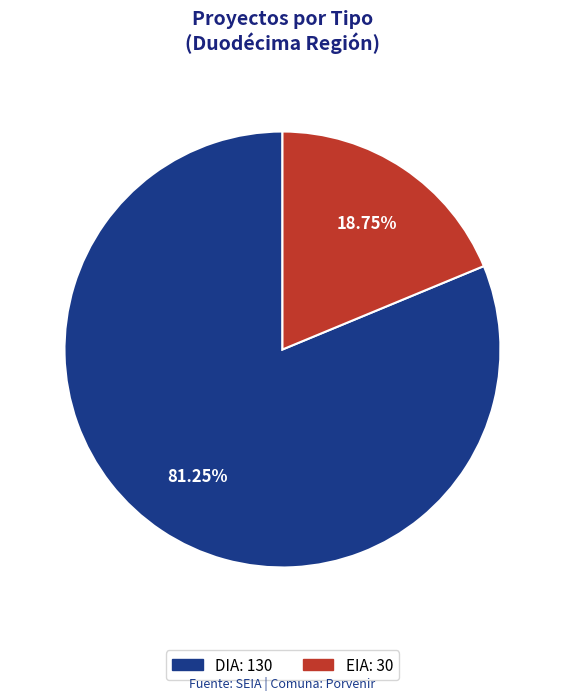

The DIA slice represents 87% of the pie. True or false?

False